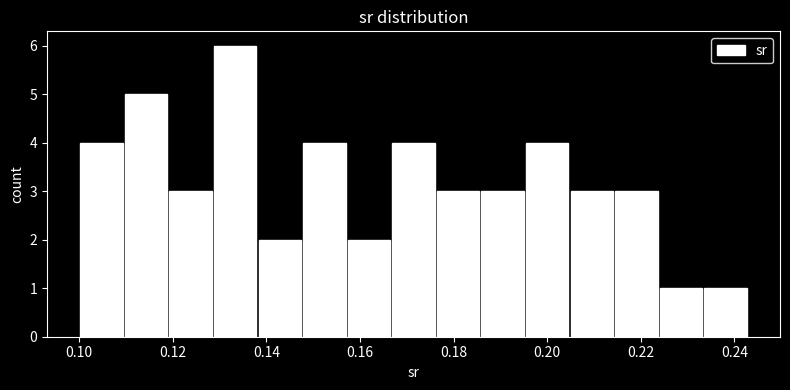

Over which range of the x-axis is the bar tallest?

0.128 to 0.138